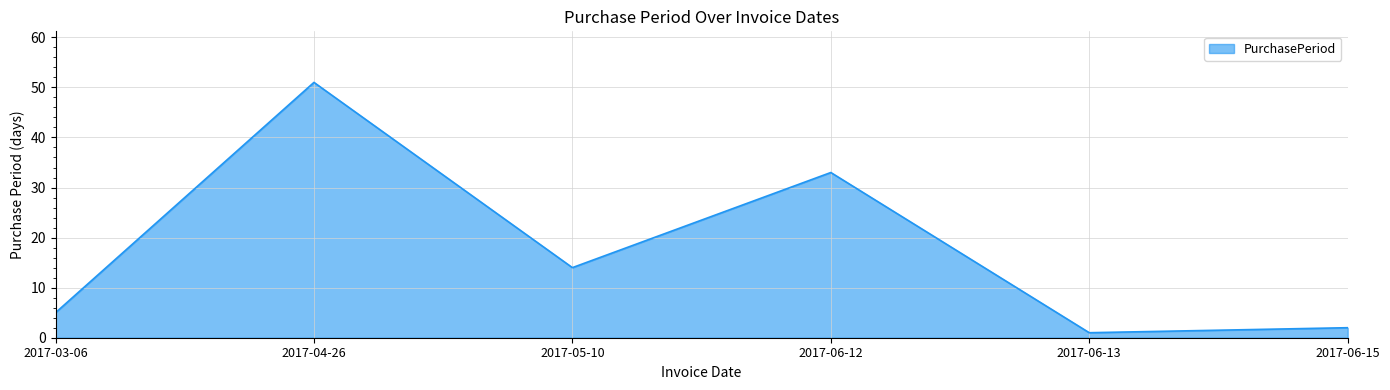

What is the difference between the second highest and minimum values?

32